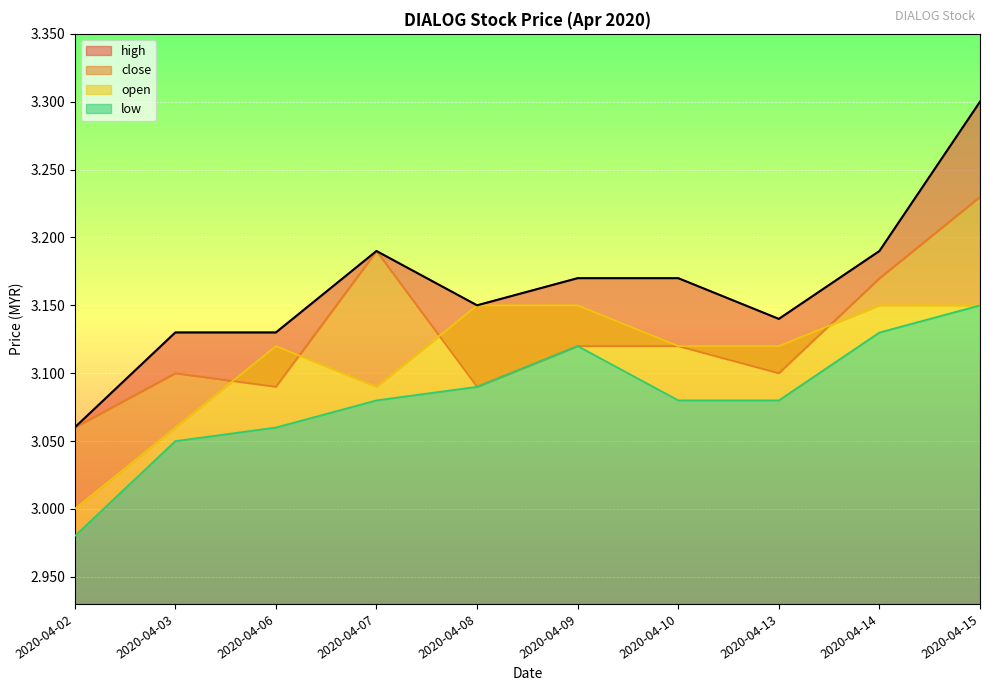

How many lines are shown in the chart?

4